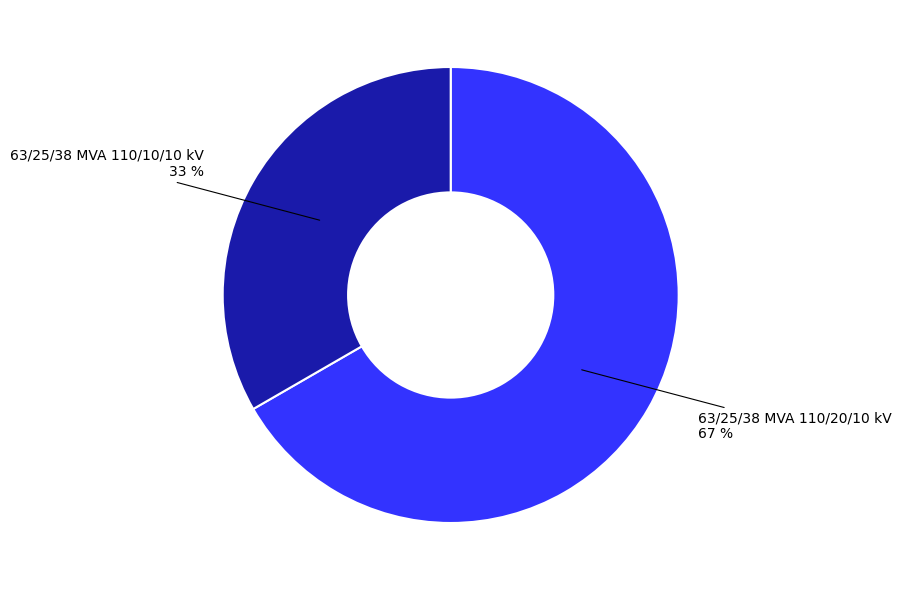

Count the number of slices in the pie.

2